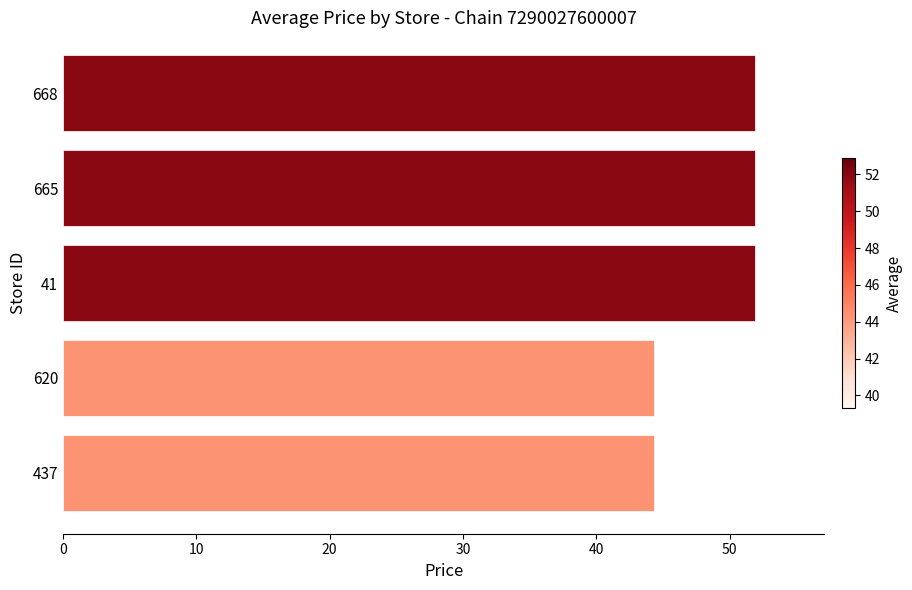

Is it true that the value at 437 is 44.3?

True